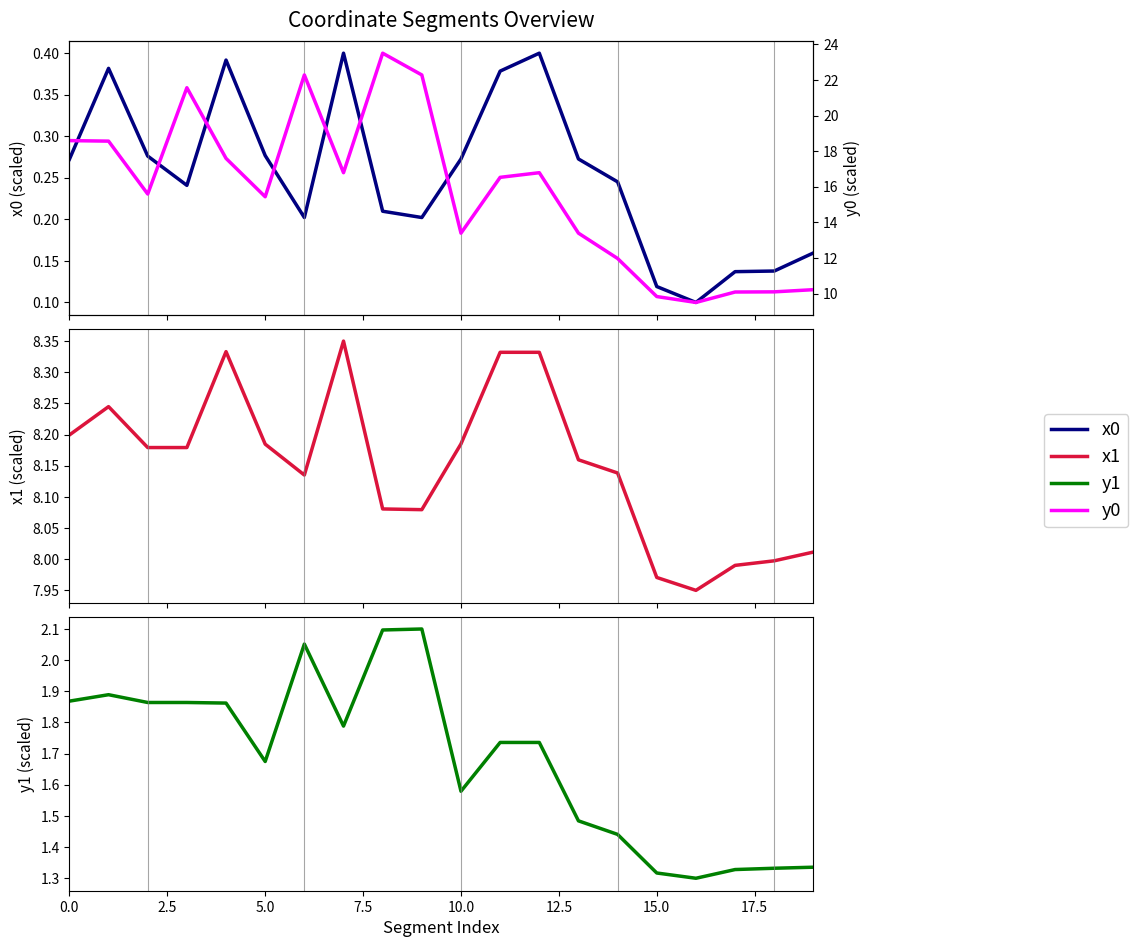

What are all the series names shown in the legend?

x0, x1, y1, y0